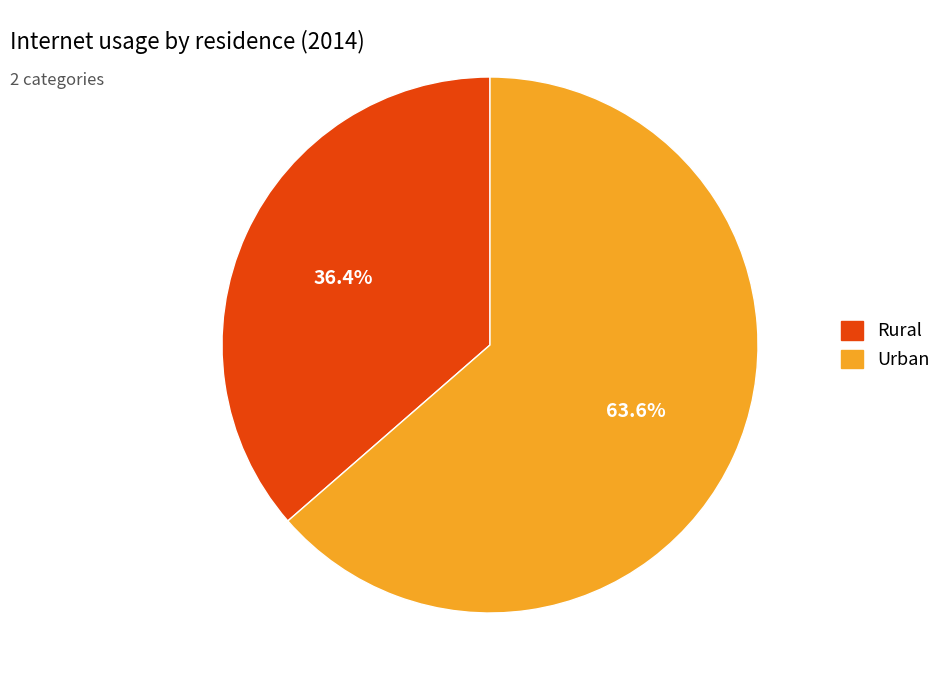

To the nearest percent, what percentage of the pie is Rural?

36%